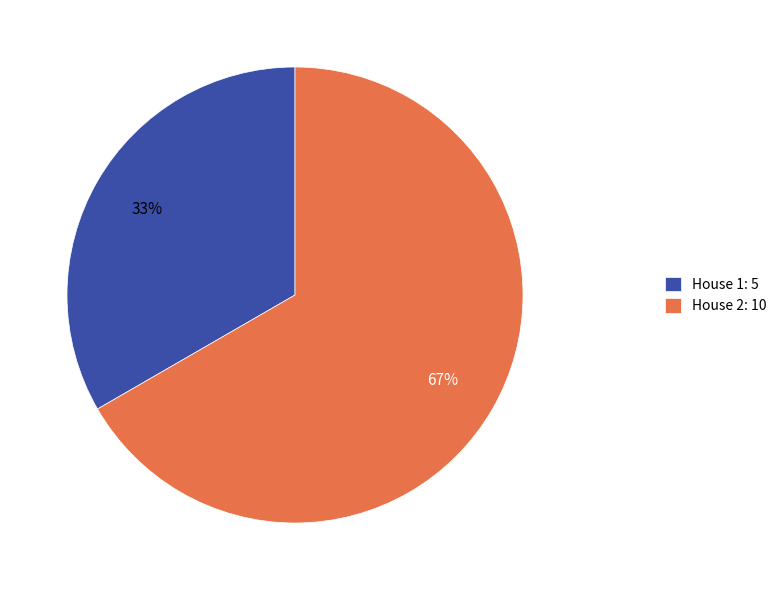

The House 2: 10 slice represents 60% of the pie. True or false?

False